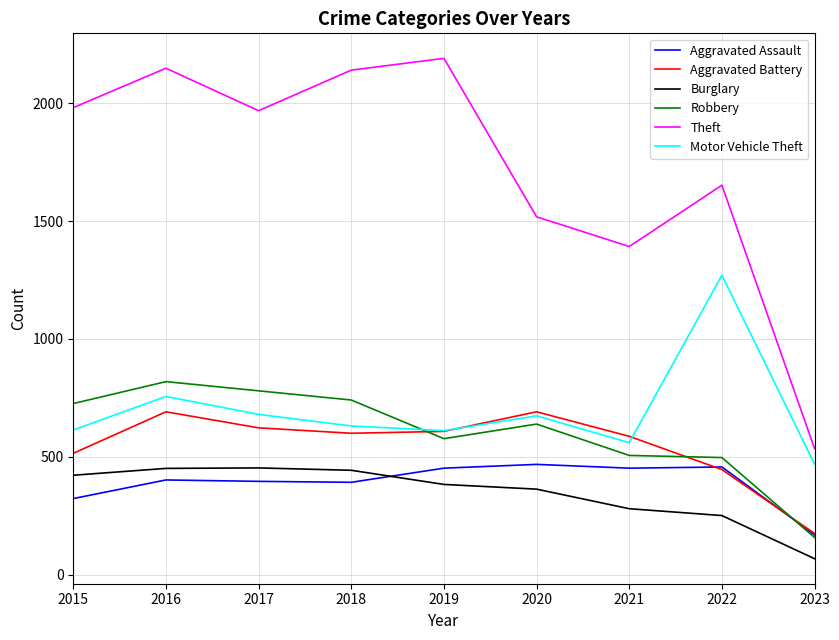

True or false: Aggravated Assault and Theft cross at least once.

False